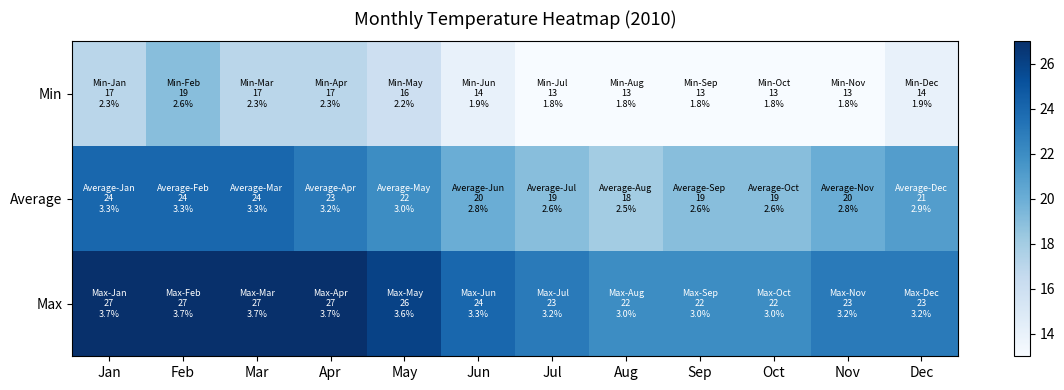

Reading right to left, list all the values displayed in this chart.

Min: Dec=14	Nov=13	Oct=13	Sep=13	Aug=13	Jul=13	Jun=14	May=16	Apr=17	Mar=17	Feb=19	Jan=17
Average: Dec=21	Nov=20	Oct=19	Sep=19	Aug=18	Jul=19	Jun=20	May=22	Apr=23	Mar=24	Feb=24	Jan=24
Max: Dec=23	Nov=23	Oct=22	Sep=22	Aug=22	Jul=23	Jun=24	May=26	Apr=27	Mar=27	Feb=27	Jan=27